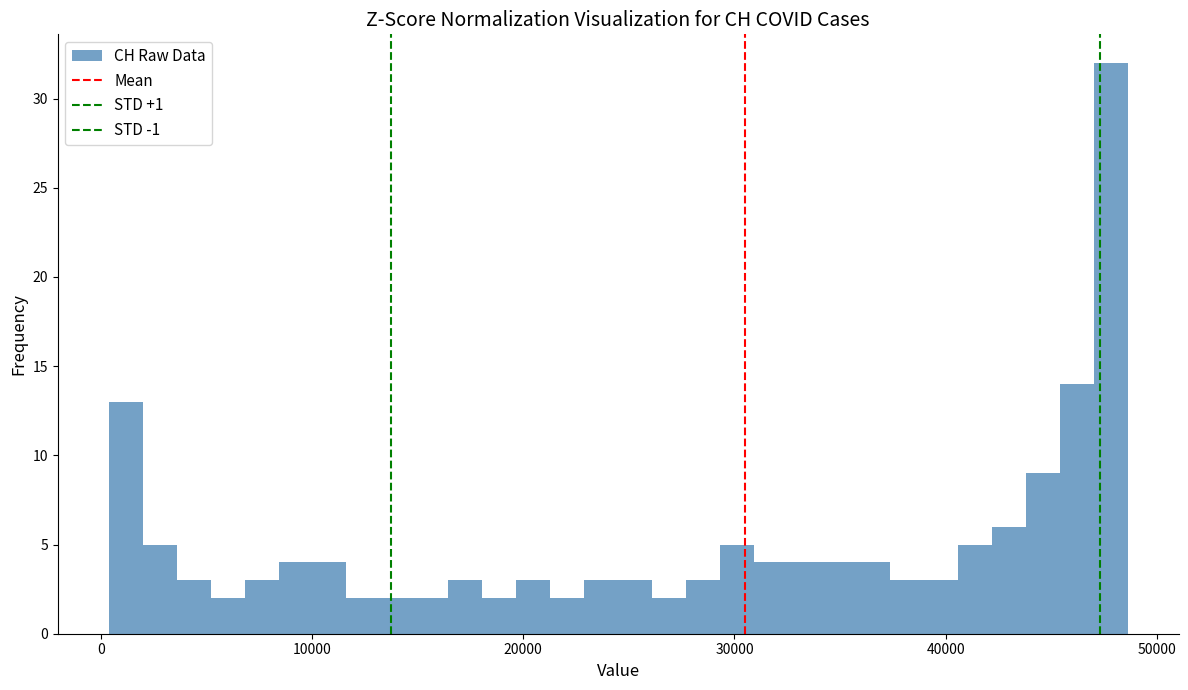

Read against the x-axis, roughly where is the centre of the tallest bar?

48000